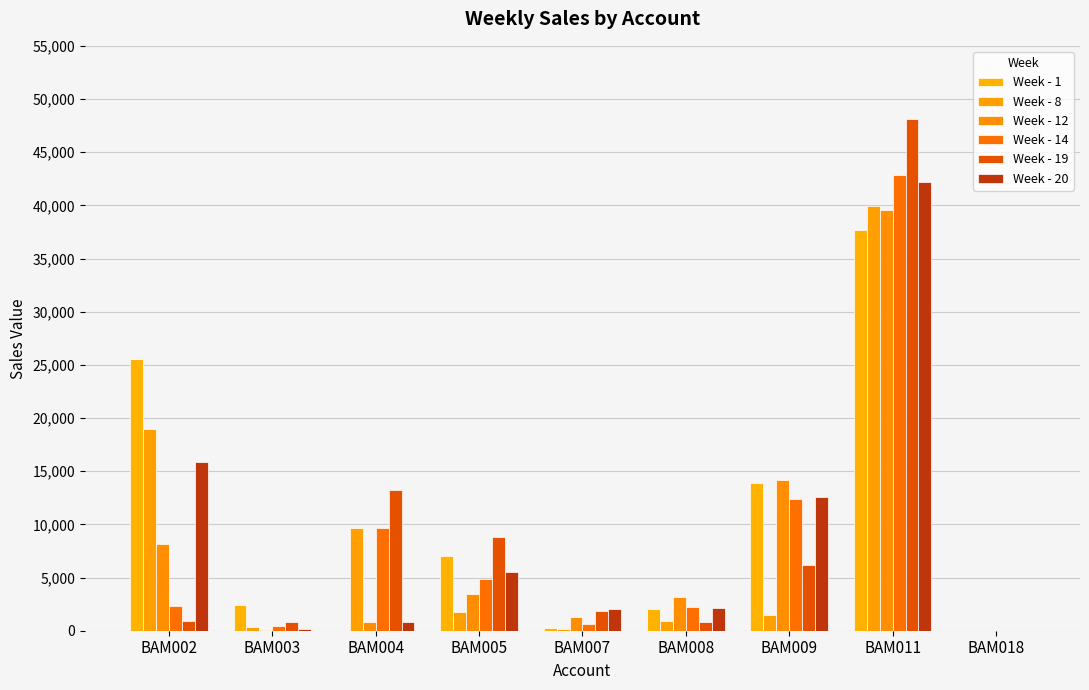

What are all the series names shown in the legend?

Week - 1, Week - 8, Week - 12, Week - 14, Week - 19, Week - 20